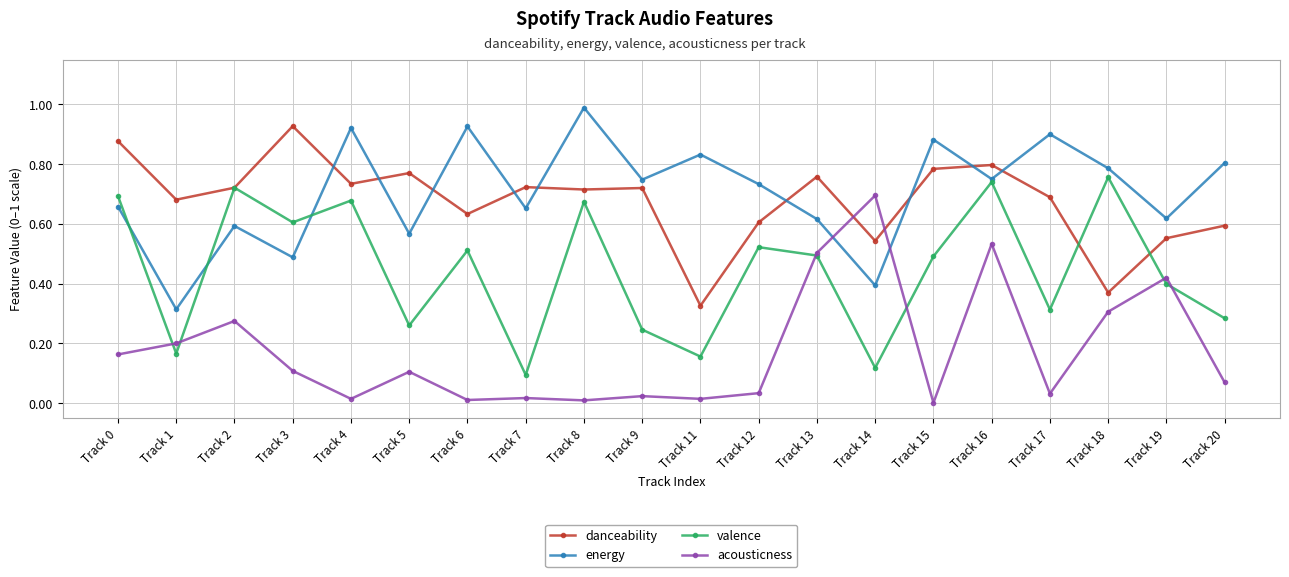

At how many categories does at least one series exceed 0?

20